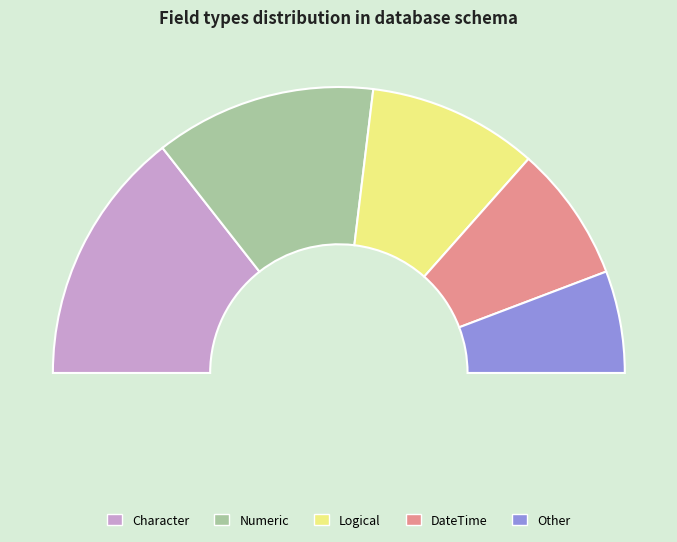

Is Other the majority of the pie?

No